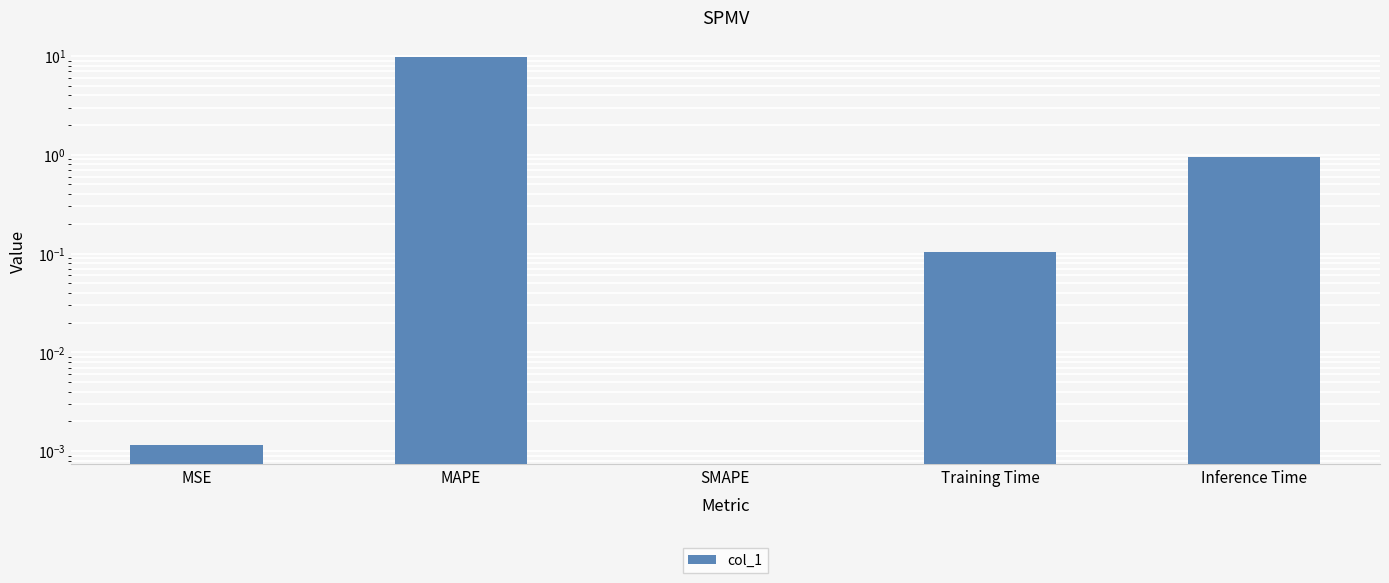

List the labels in order of value, smallest first.

SMAPE, MSE, Training Time, Inference Time, MAPE